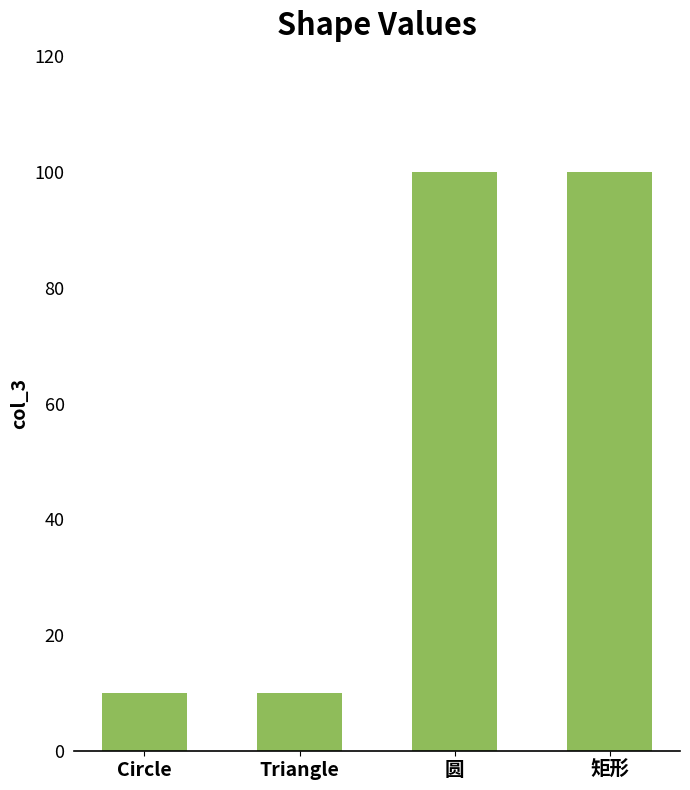

What is the change in value from Triangle to 矩形?

+90